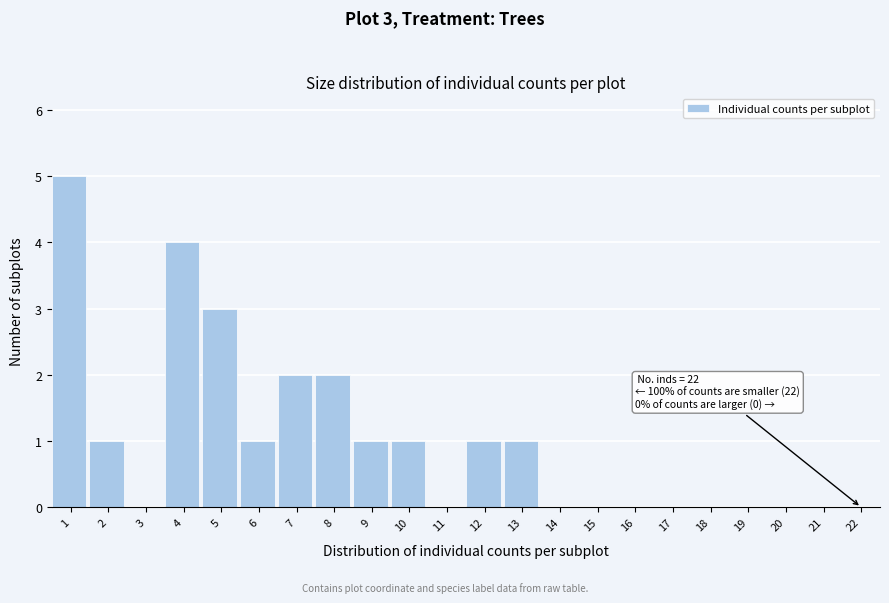

Reading left to right, what are all the values shown in this chart?

1=5	2=1	3=0	4=4	5=3	6=1	7=2	8=2	9=1	10=1	11=0	12=1	13=1	14=0	15=0	16=0	17=0	18=0	19=0	20=0	21=0	22=0